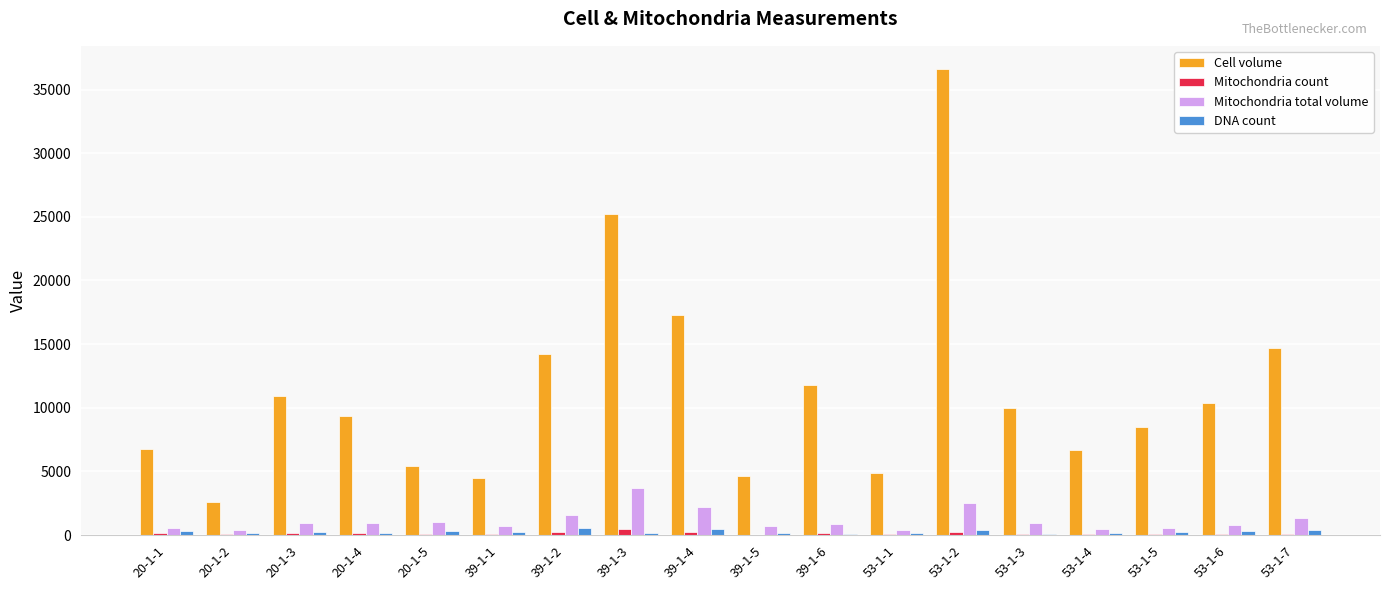

Which series changed the most between 20-1-1 and 39-1-4?

Cell volume